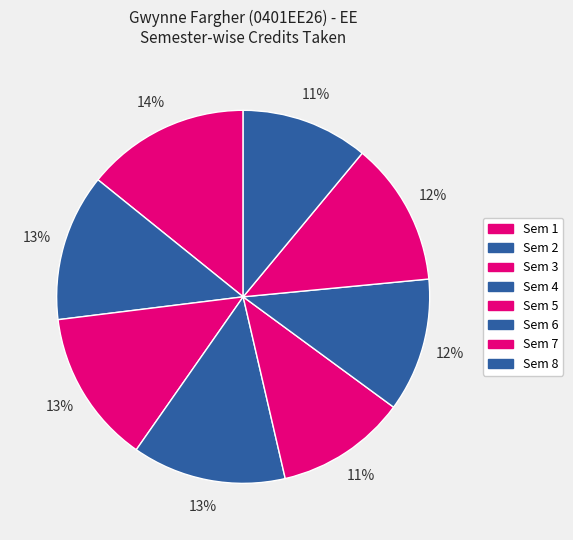

Count the number of slices in the pie.

8